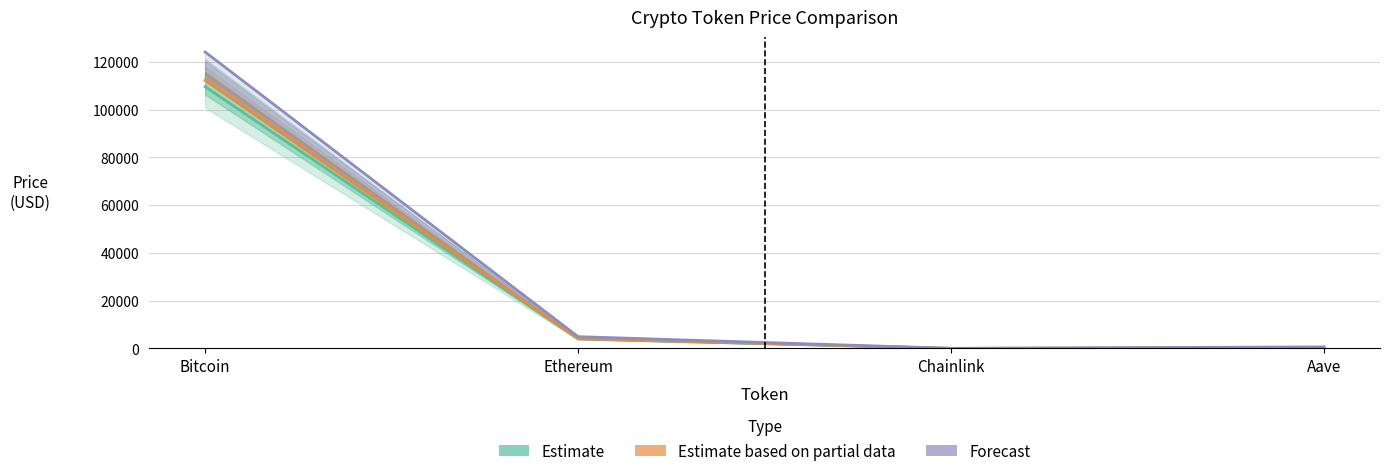

Which label corresponds to the largest value in the chart?

Bitcoin